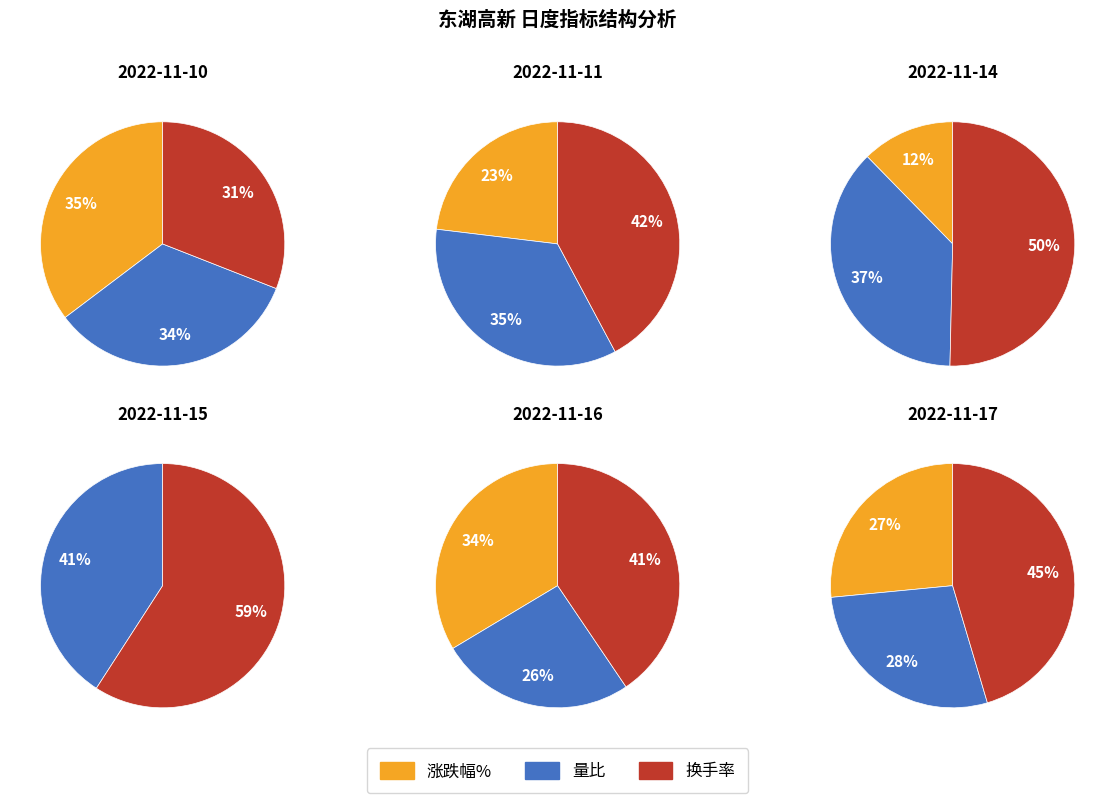

What is the spread (max minus min) of values at 2022-11-10?

2.5